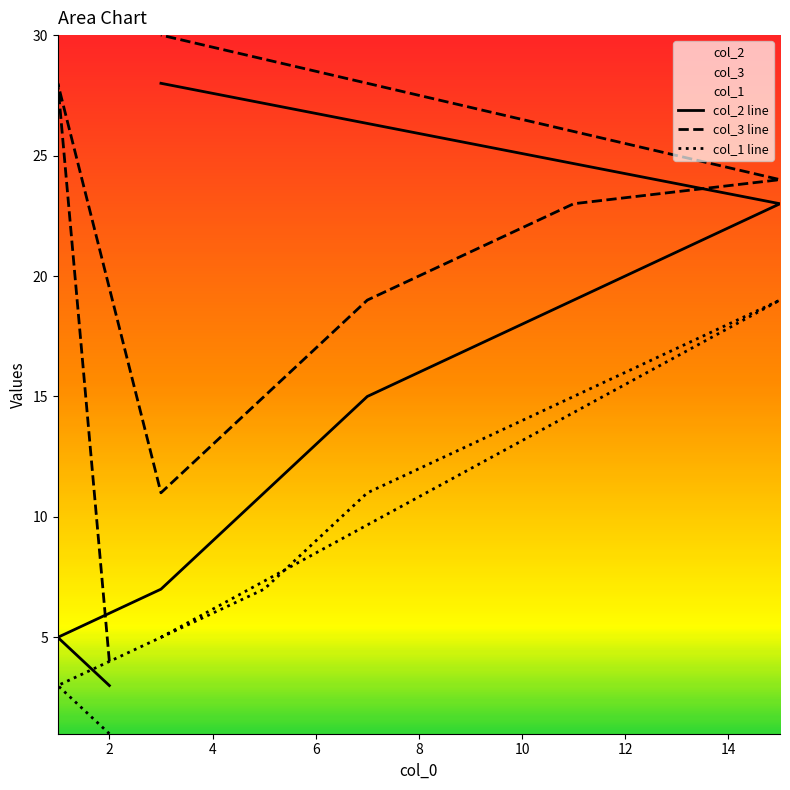

Which series changed the most between 0 and 4?

col_3 line